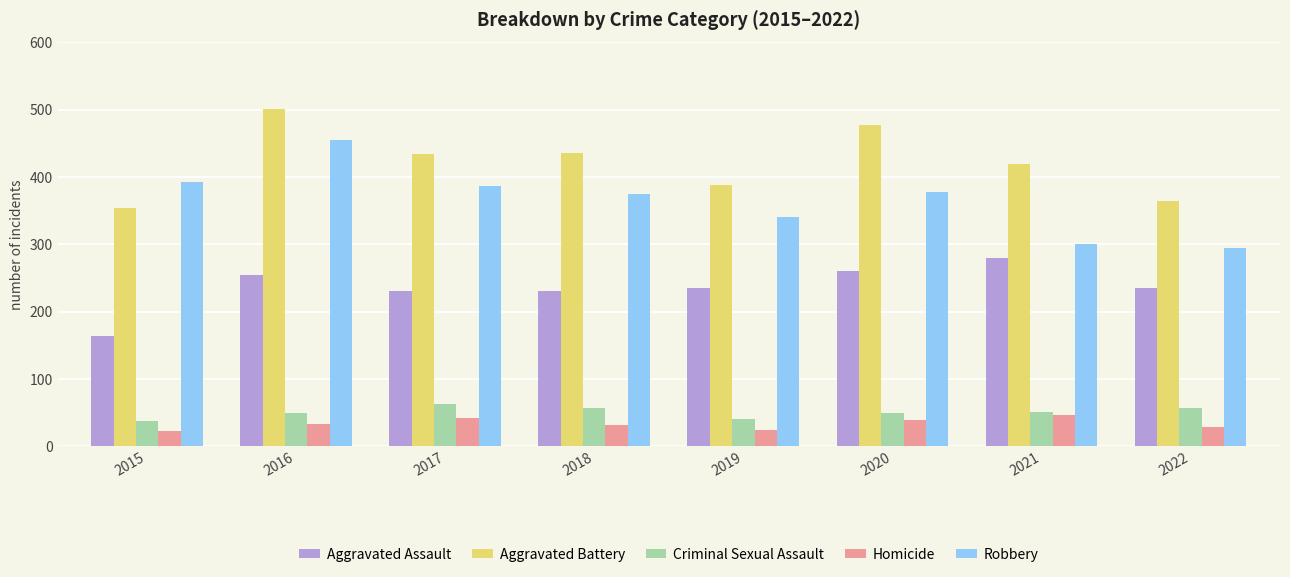

What is the difference between the Robbery values at 2018 and 2017?

11